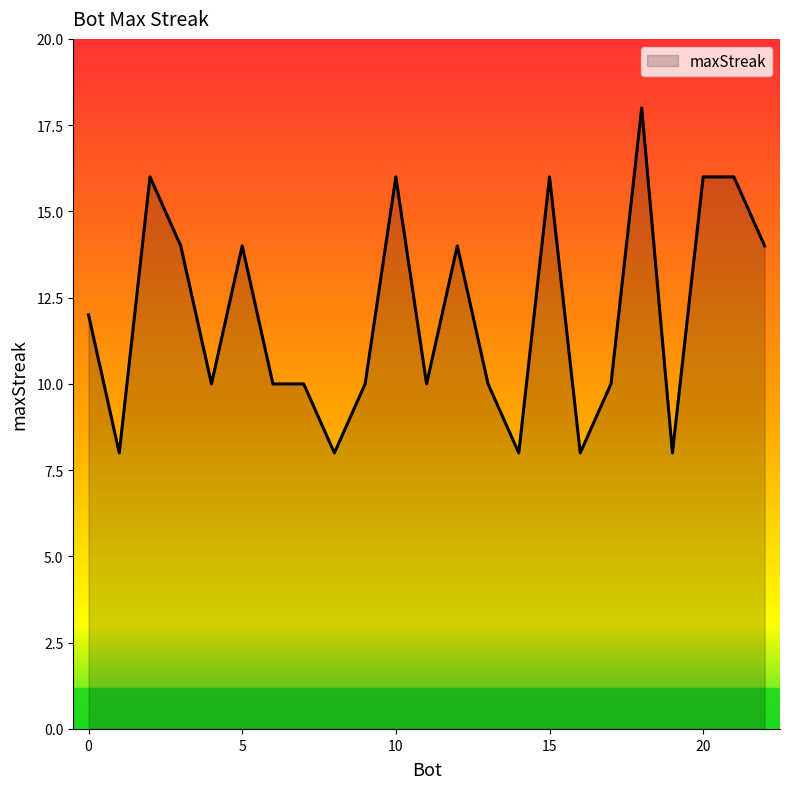

What is the difference between the maximum and minimum values?

10